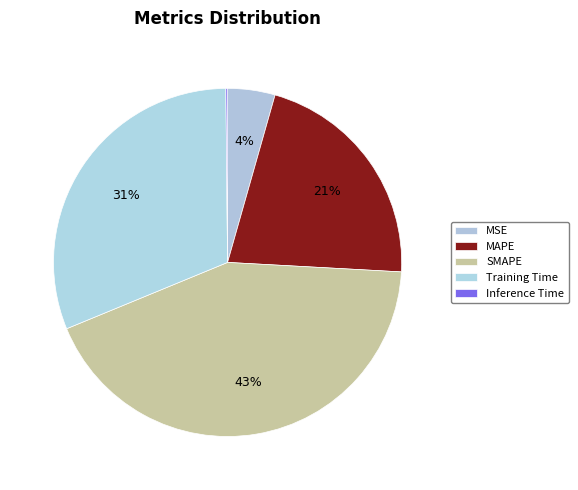

The SMAPE slice represents 48% of the pie. True or false?

False